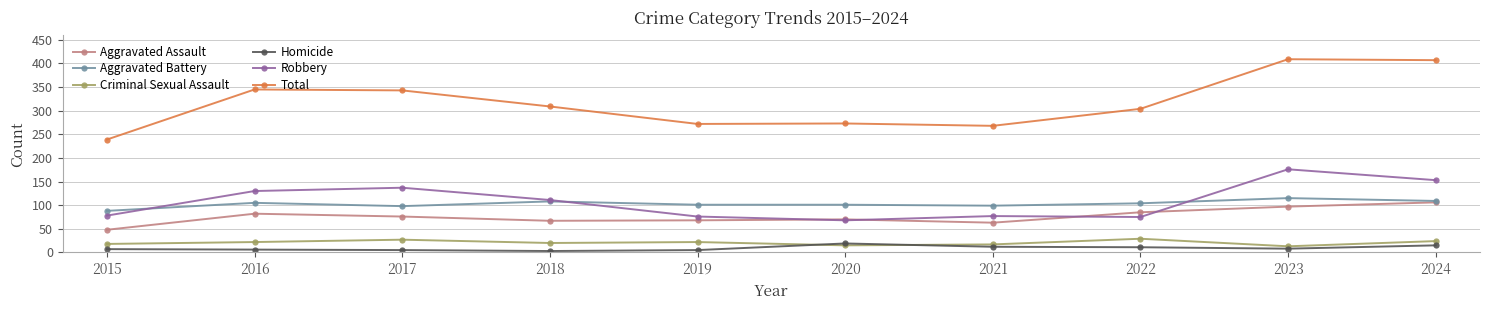

What are all the series names shown in the legend?

Aggravated Assault, Aggravated Battery, Criminal Sexual Assault, Homicide, Robbery, Total